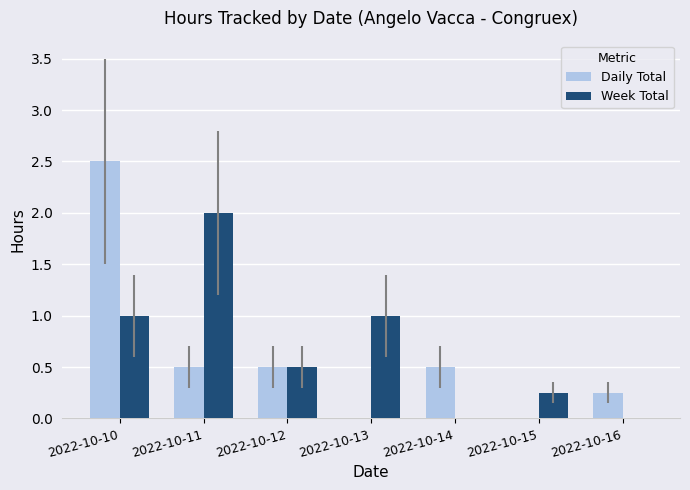

What is the highest value of the Week Total series?

2.0